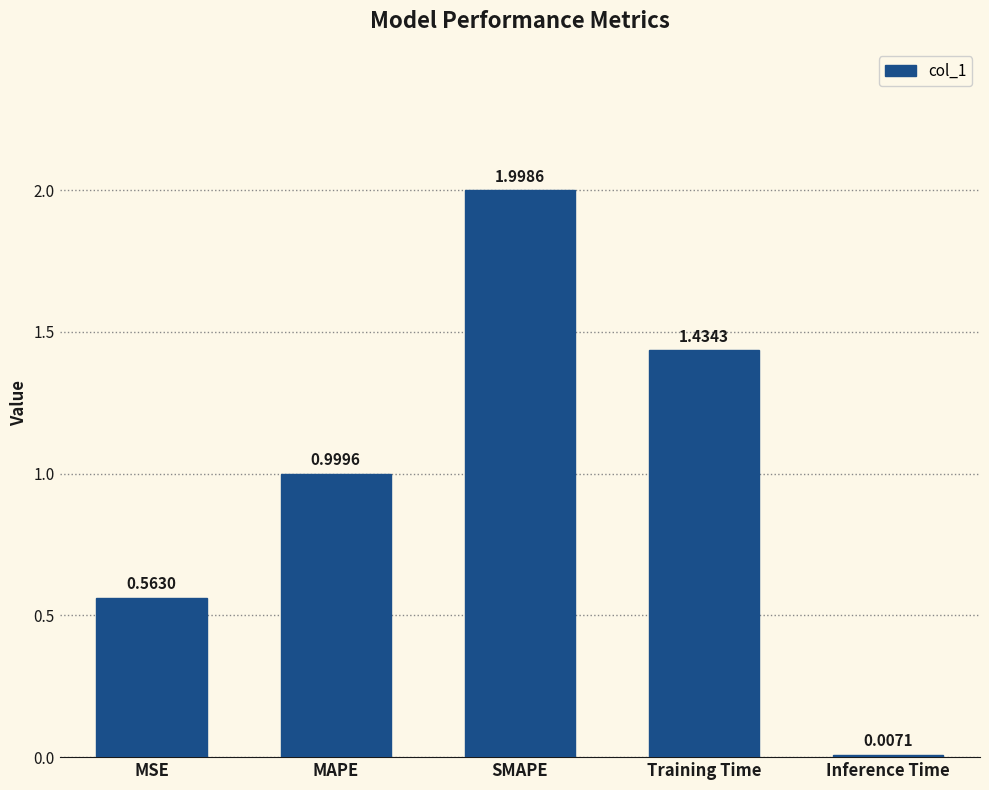

Read the value at SMAPE.

2.0